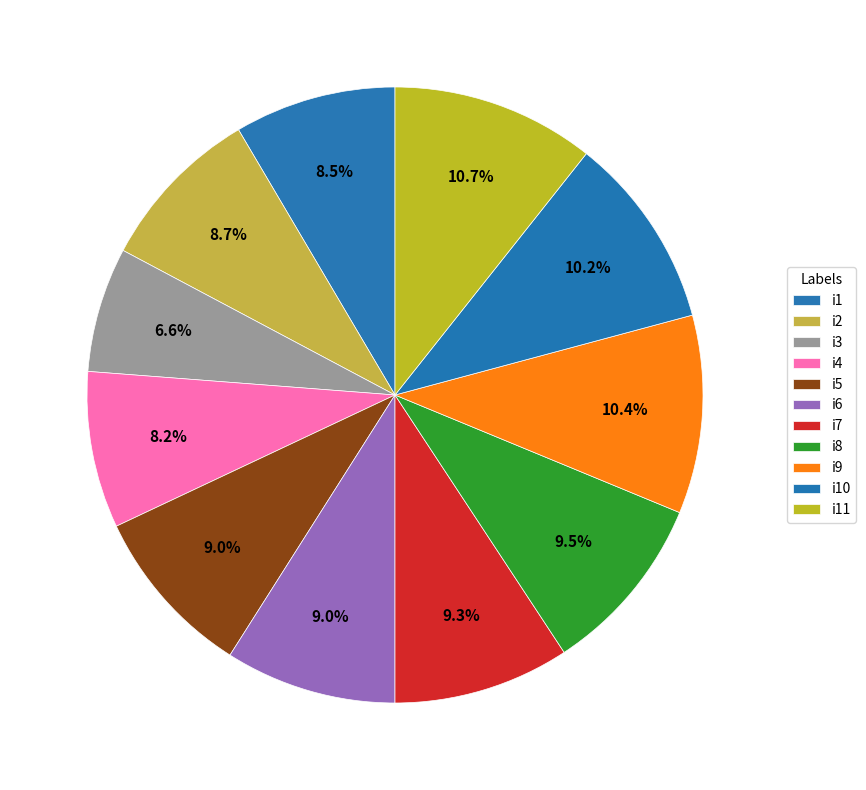

How many segments does this pie chart have?

11